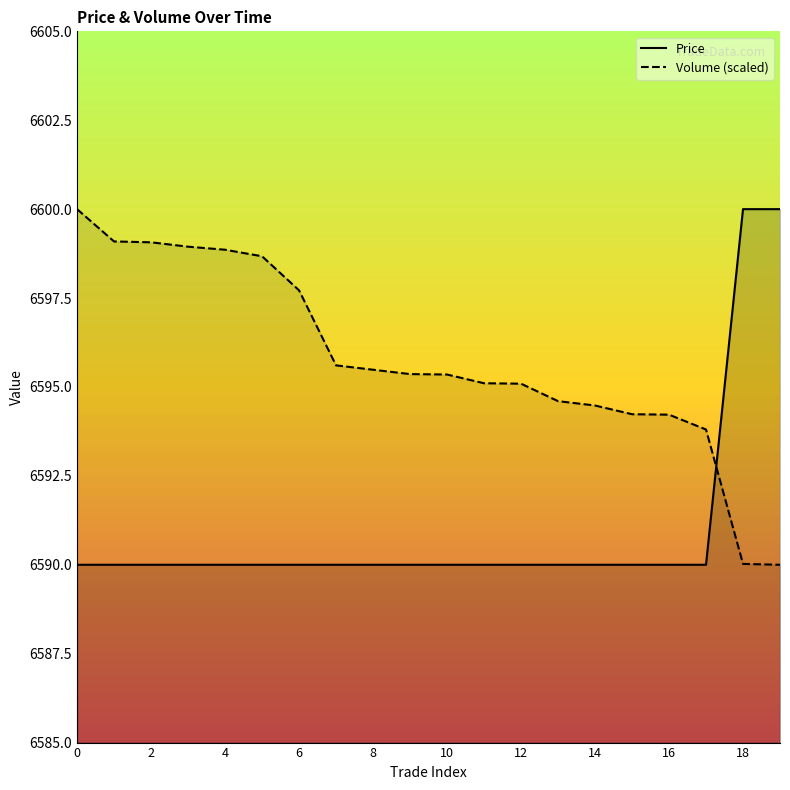

Reading left to right, transcribe all the data shown in this chart.

Price: 6590.0	6590.0	6590.0	6590.0	6590.0	6590.0	6590.0	6590.0	6590.0	6590.0	6590.0	6590.0	6590.0	6590.0	6590.0	6590.0	6590.0	6590.0	6600.0	6600.0
Volume: 6600.0	6599.1	6599.1	6598.9	6598.9	6598.7	6597.7	6595.6	6595.5	6595.4	6595.3	6595.1	6595.1	6594.6	6594.5	6594.2	6594.2	6593.8	6590.0	6590.0